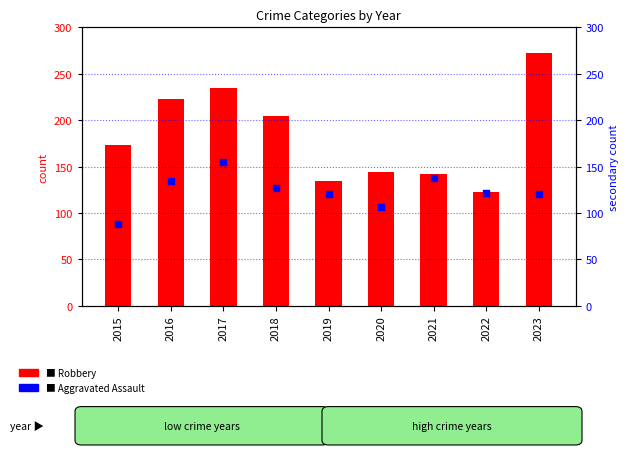

At how many categories does at least one series exceed 224?

2